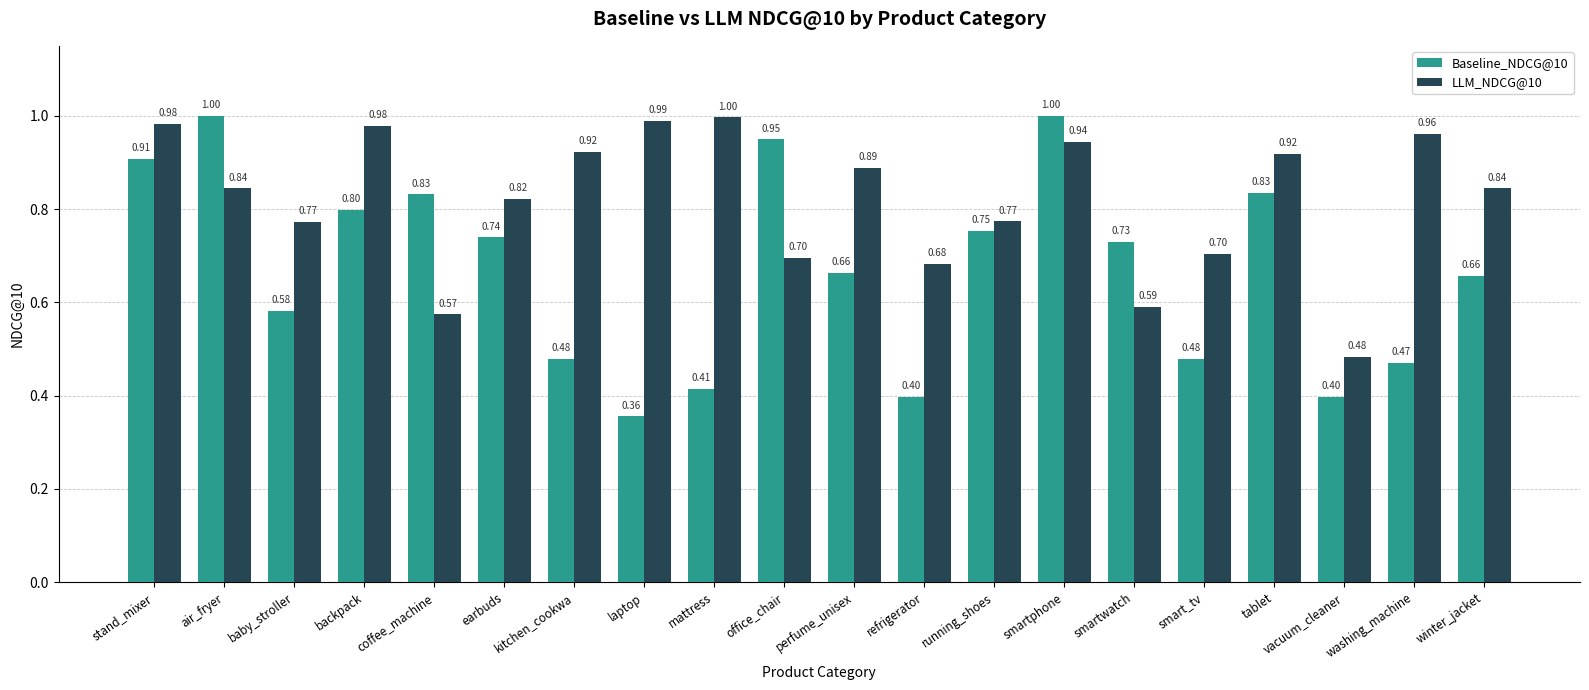

How many distinct data groups are displayed?

2